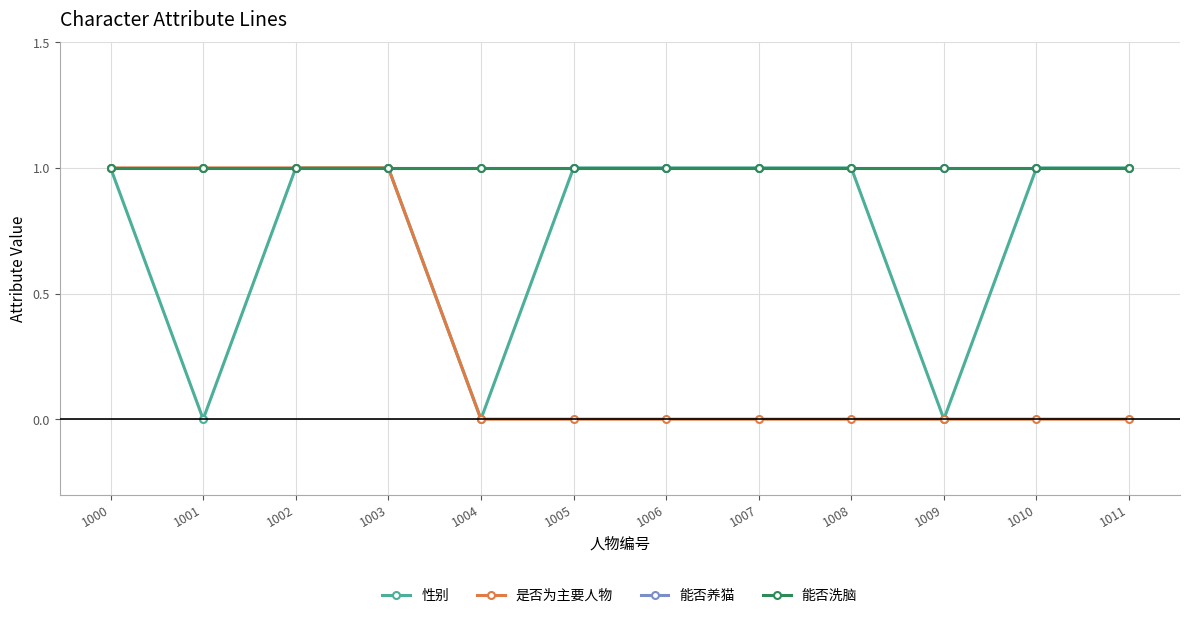

Is this an area chart (filled region under the line)?

No